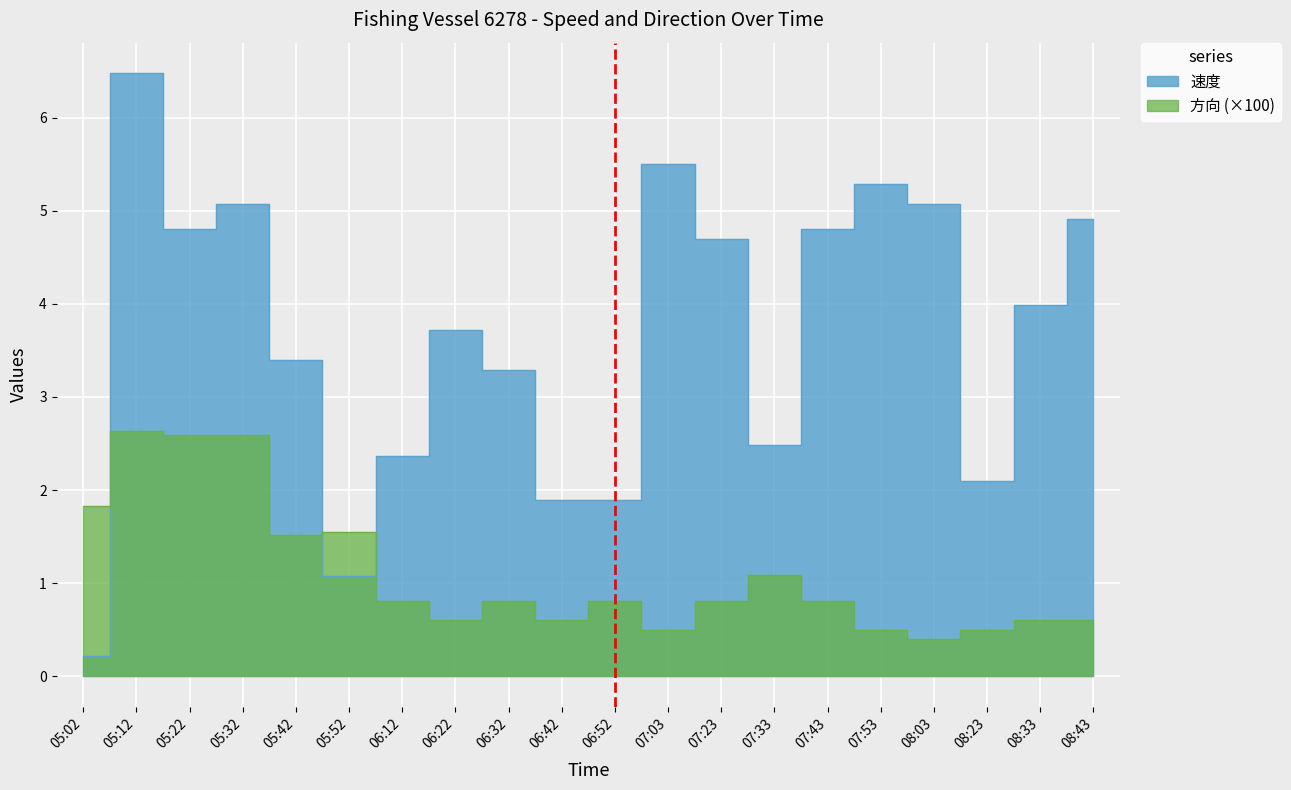

Reading left to right, extract all data points from this chart.

速度: 05:02=0.2	05:12=6.5	05:22=4.8	05:32=5.1	05:42=3.4	05:52=1.1	06:12=2.4	06:22=3.7	06:32=3.3	06:42=1.9	06:52=1.9	07:03=5.5	07:23=4.7	07:33=2.5	07:43=4.8	07:53=5.3	08:03=5.1	08:23=2.1	08:33=4.0	08:43=4.9
方向: 05:02=1.8	05:12=2.6	05:22=2.6	05:32=2.6	05:42=1.5	05:52=1.6	06:12=0.8	06:22=0.6	06:32=0.8	06:42=0.6	06:52=0.8	07:03=0.5	07:23=0.8	07:33=1.1	07:43=0.8	07:53=0.5	08:03=0.4	08:23=0.5	08:33=0.6	08:43=0.6